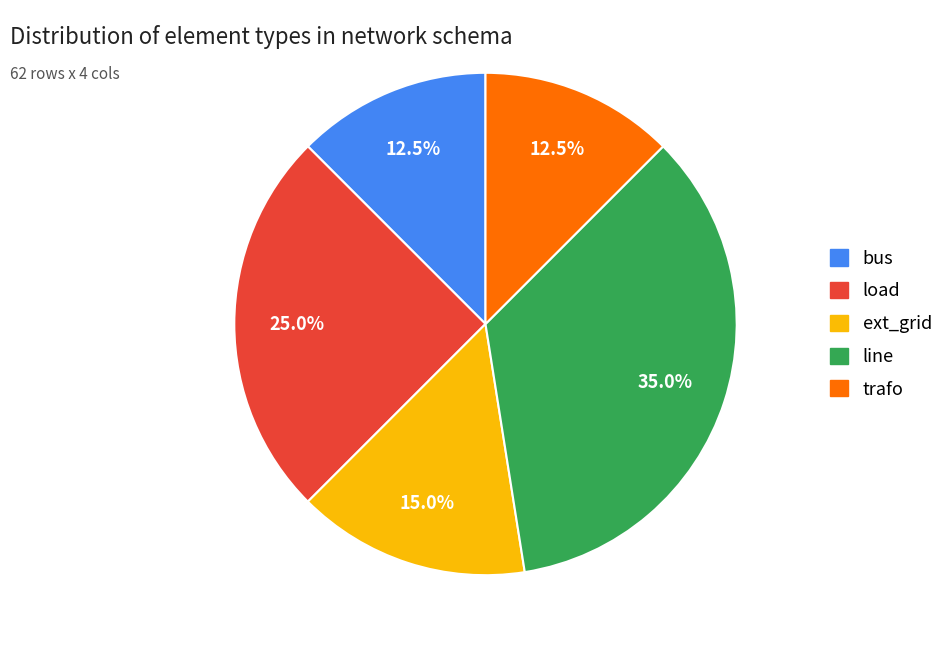

How many segments does this pie chart have?

5